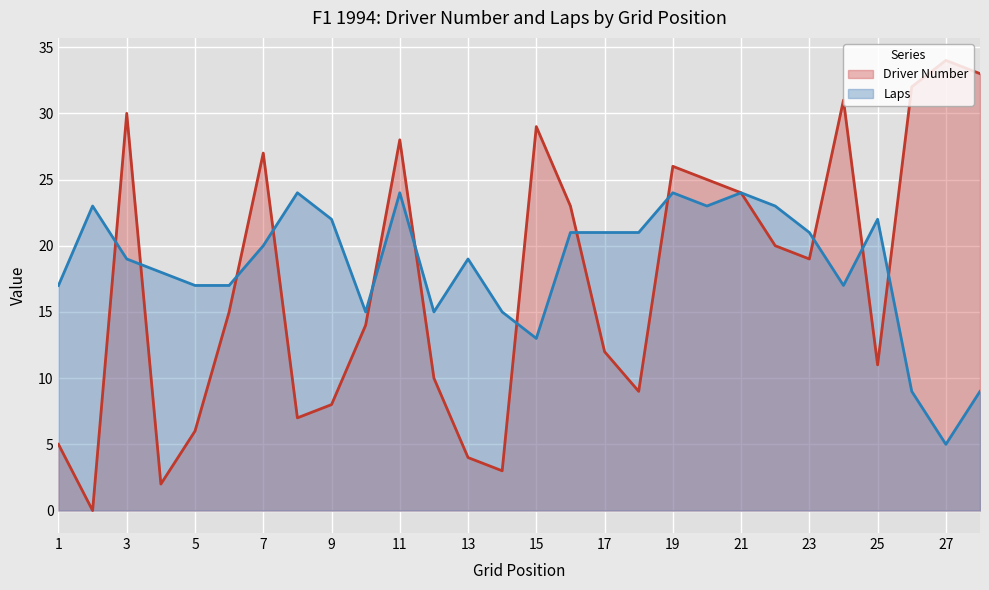

How many values in the Laps series exceed 20?

13